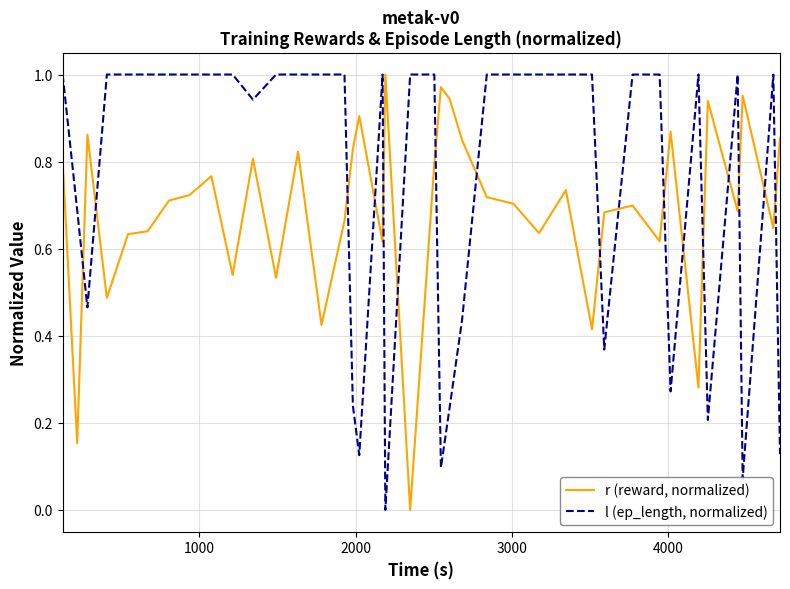

How many lines are shown in the chart?

2